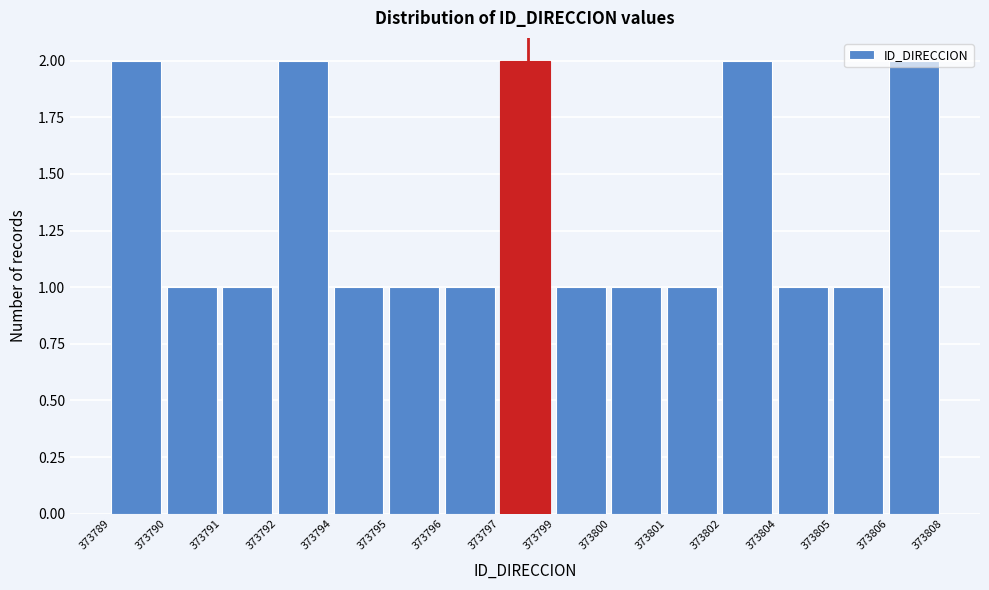

The value at 373795 is 0. True or false?

False